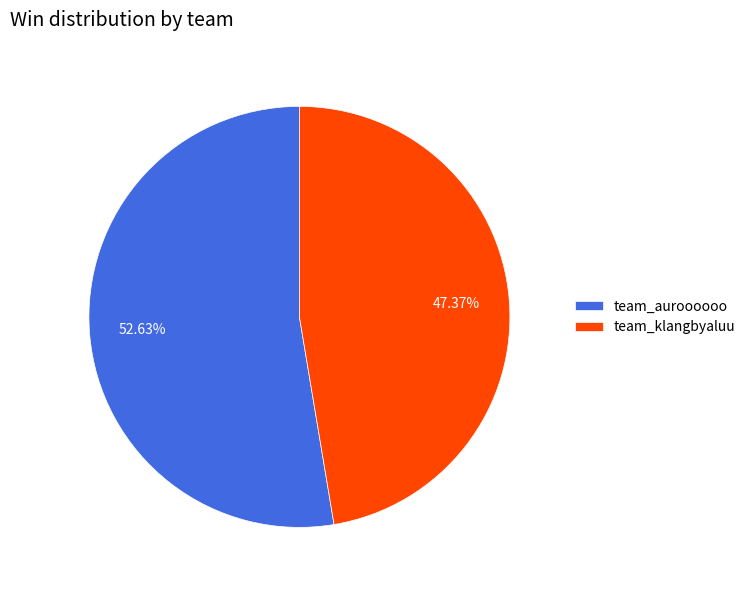

What is the ratio of the value at team_klangbyaluu to the value at team_auroooooo?

0.9